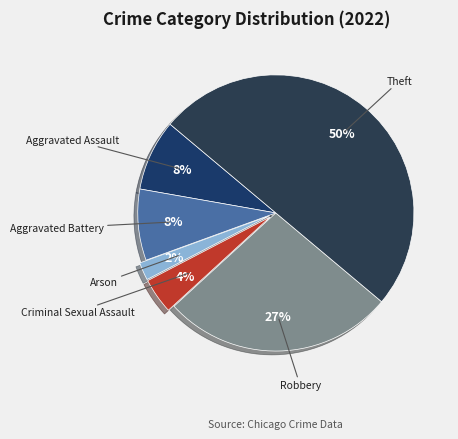

Count the number of slices in the pie.

6